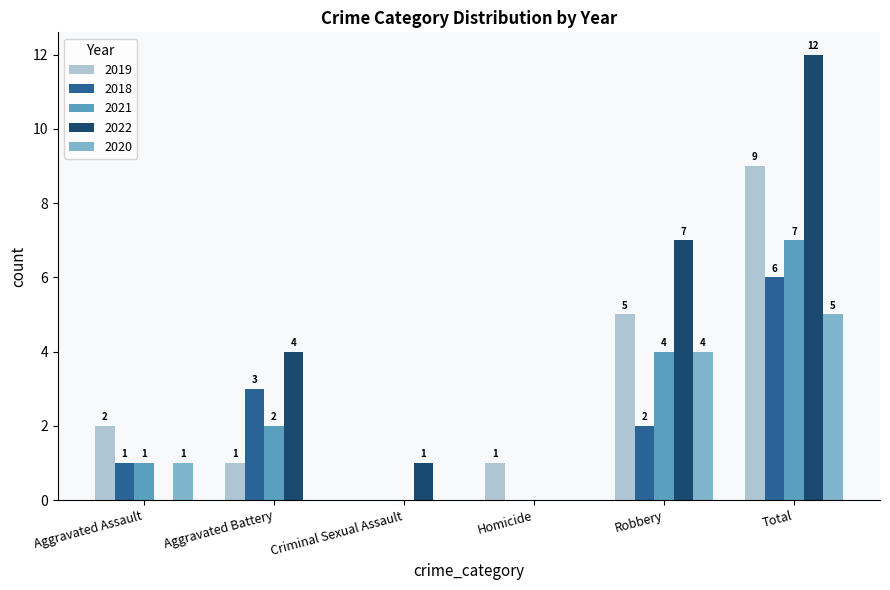

How many 2021 values are between 0 and 4?

5